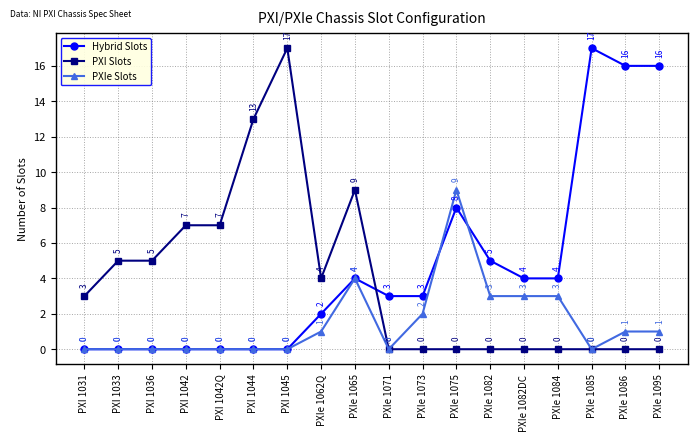

What is the sum of all PXI Slots values?

70